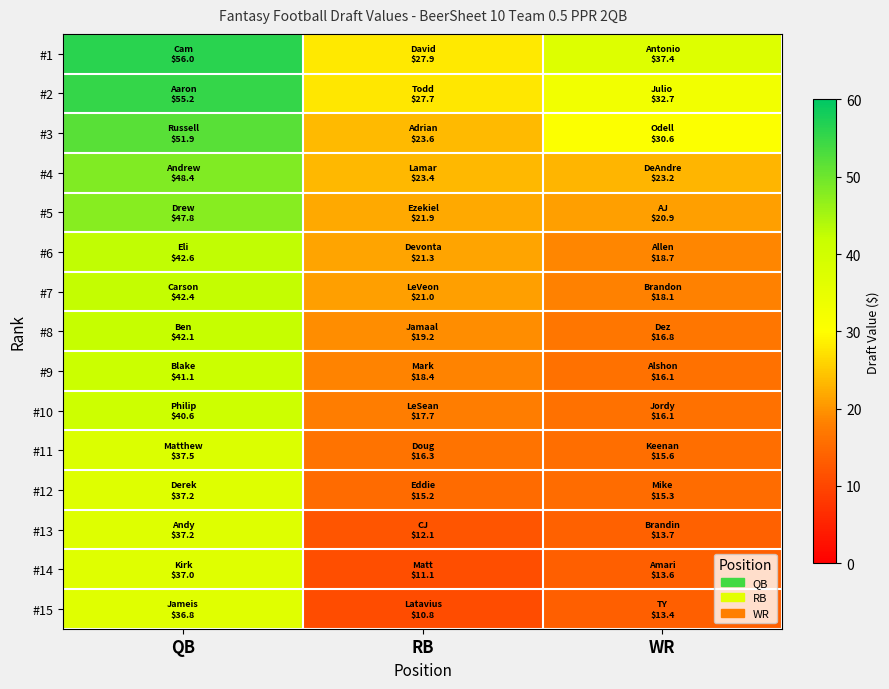

At which category is the sum across all series the highest?

QB